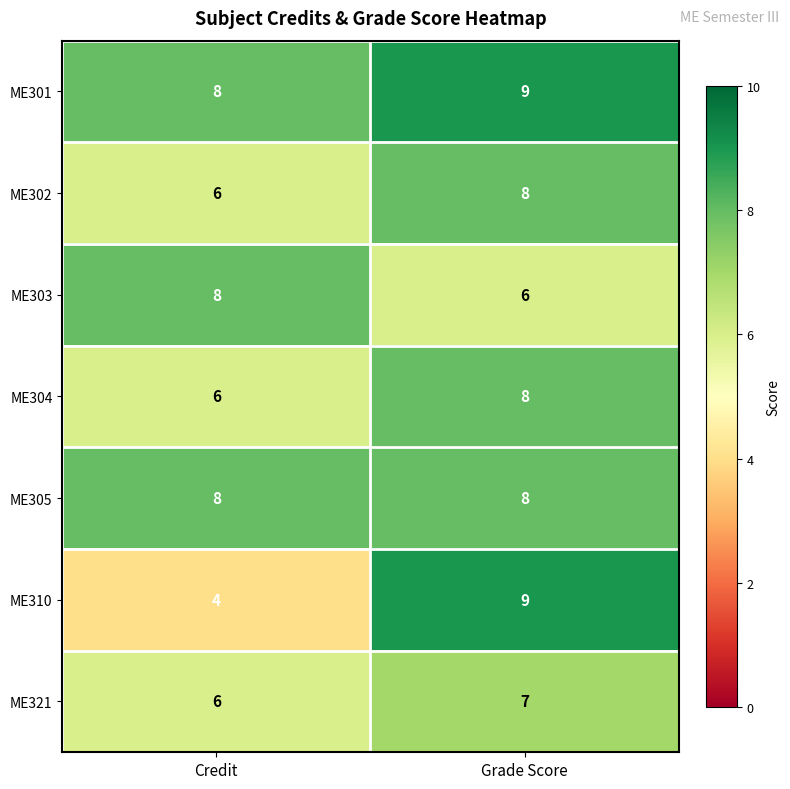

What is the maximum value shown in the chart?

9